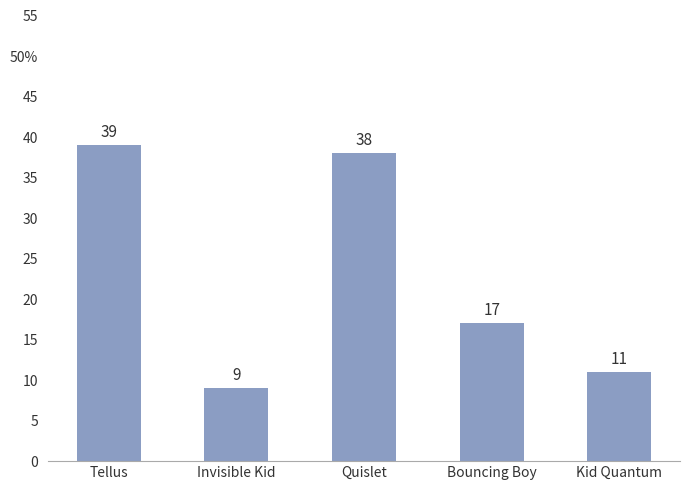

What is the sum of all values?

114